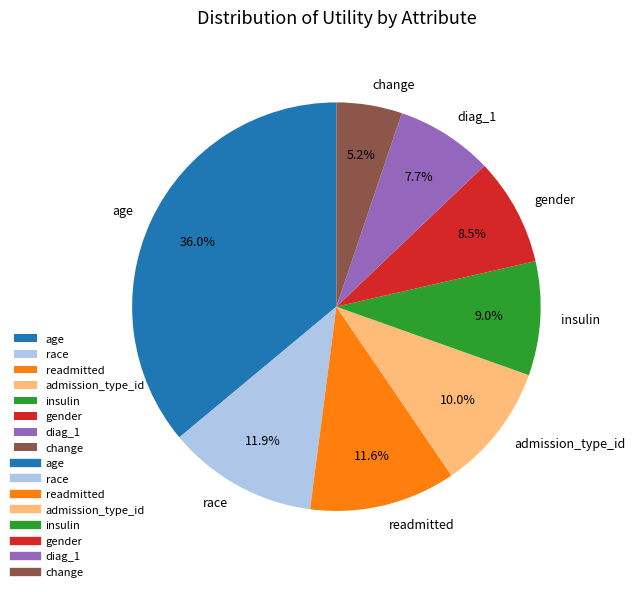

True or false: race accounts for 12% of the total.

True